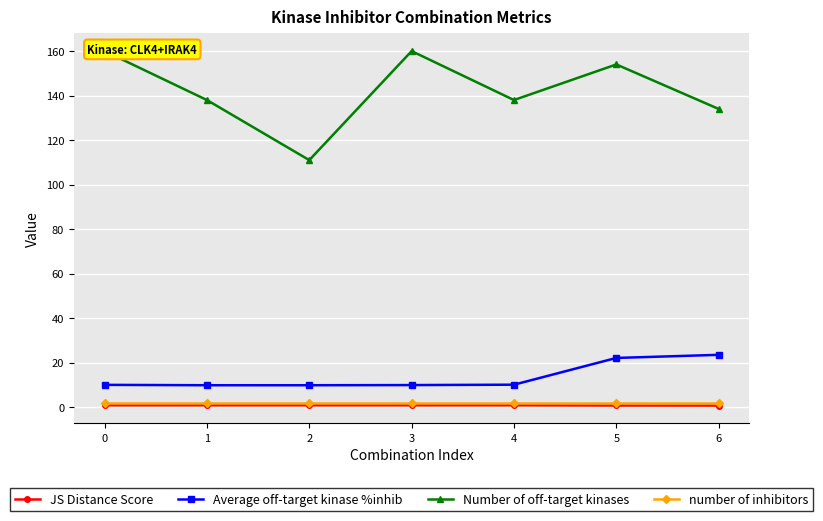

True or false: Number of off-target kinases and JS Distance Score intersect in this chart.

False